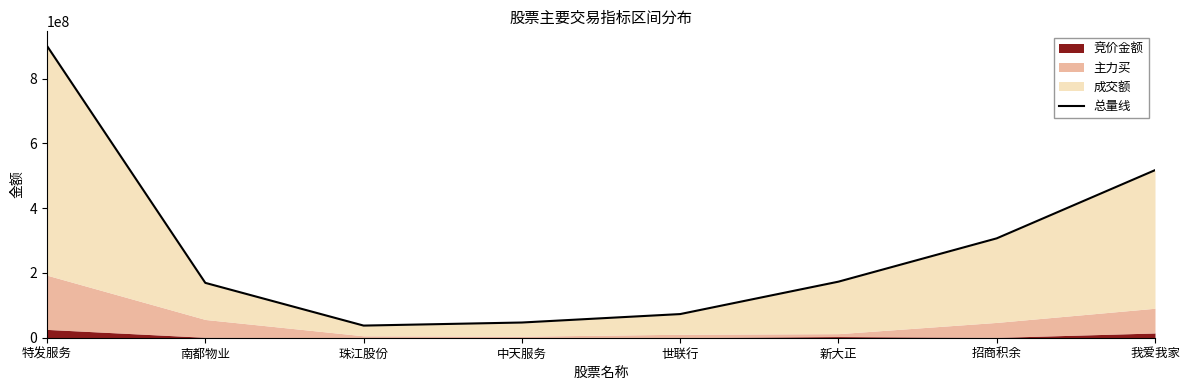

The chart shows a value of 46922758 at 中天服务. True or false?

True